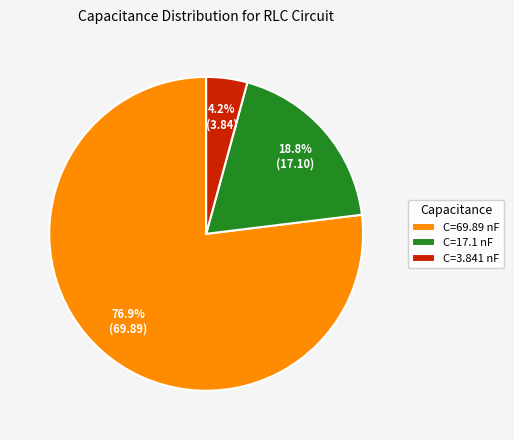

To the nearest percent, what percentage of the pie is C=17.1 nF?

19%